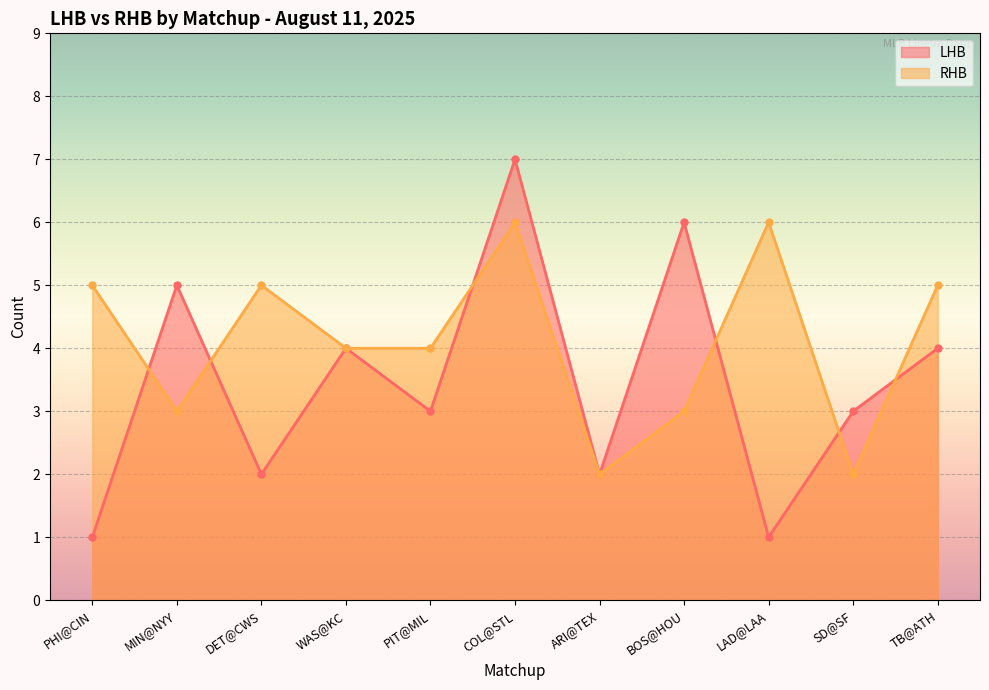

What is the sum of the RHB values at PHI@CIN and DET@CWS?

10